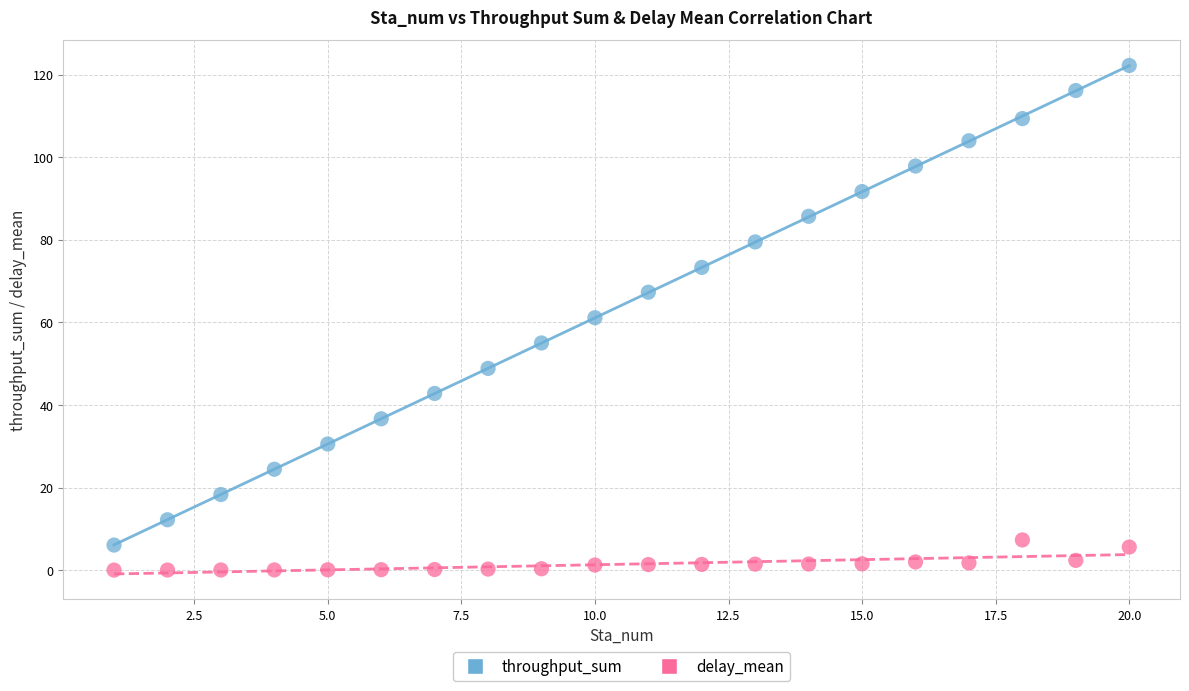

Across all data points, what is the range of X values (max minus min)?

19.0